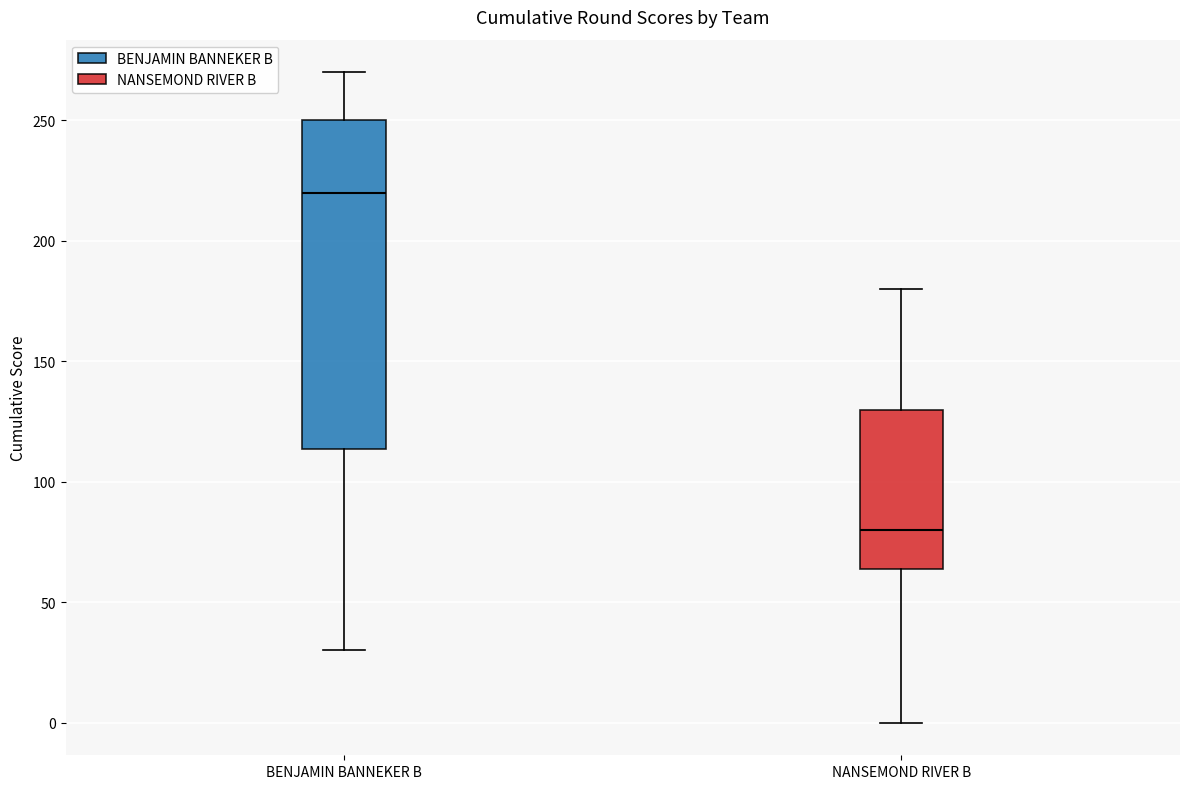

Where is the lower edge of the box for BENJAMIN BANNEKER B on the y-axis? The values are not printed on the chart, so give them approximately, as read against the axis.

115